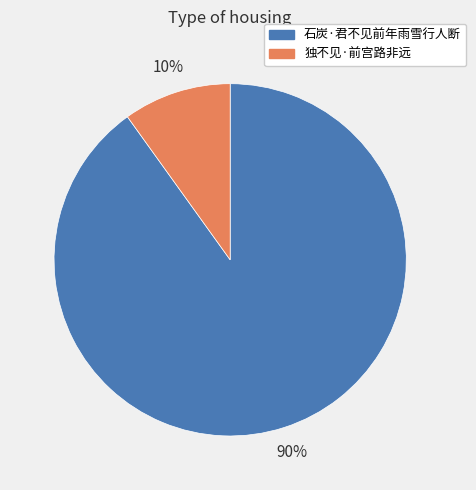

Which slice is the smallest?

独不见·前宫路非远